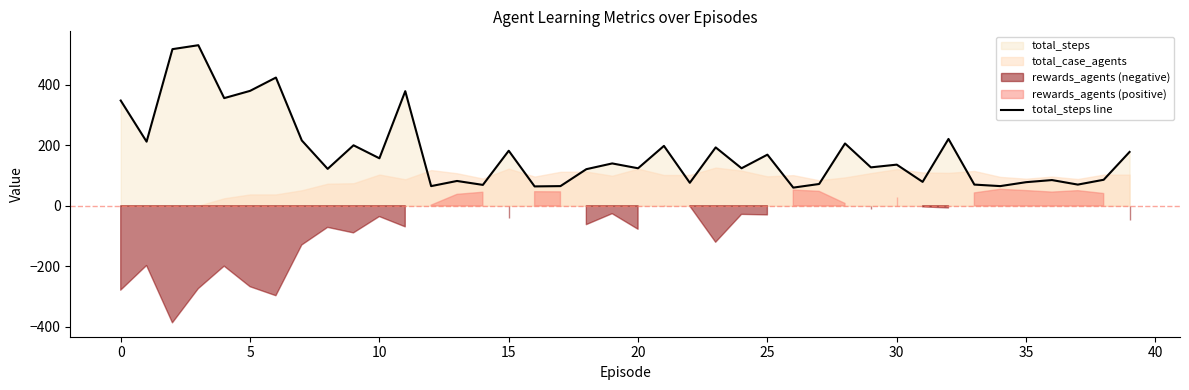

What is the highest value of the total_steps line series?

531